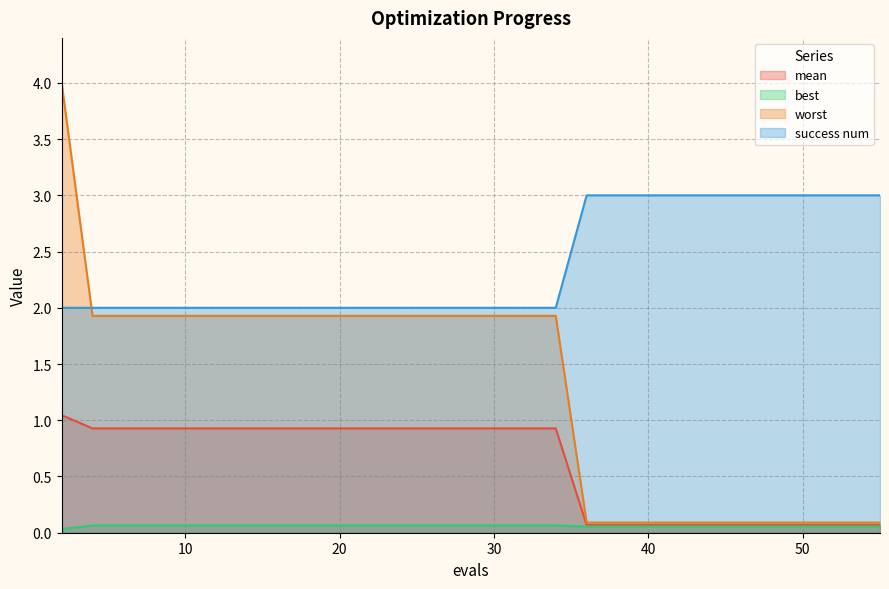

Is it true that success num equals 2.0 at 4?

True